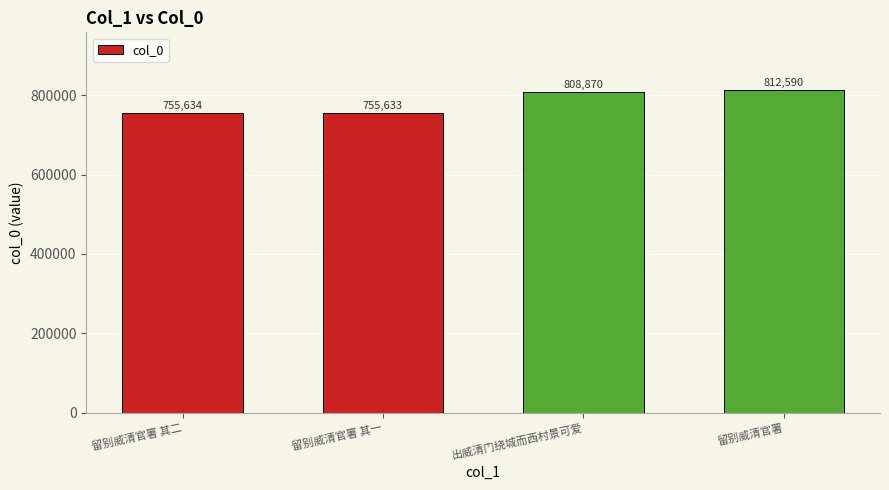

Reading right to left, transcribe all the data shown in this chart.

留别威清官署=812590	出威清门绕城而西村景可爱=808870	留别威清官署 其一=755633	留别威清官署 其二=755634